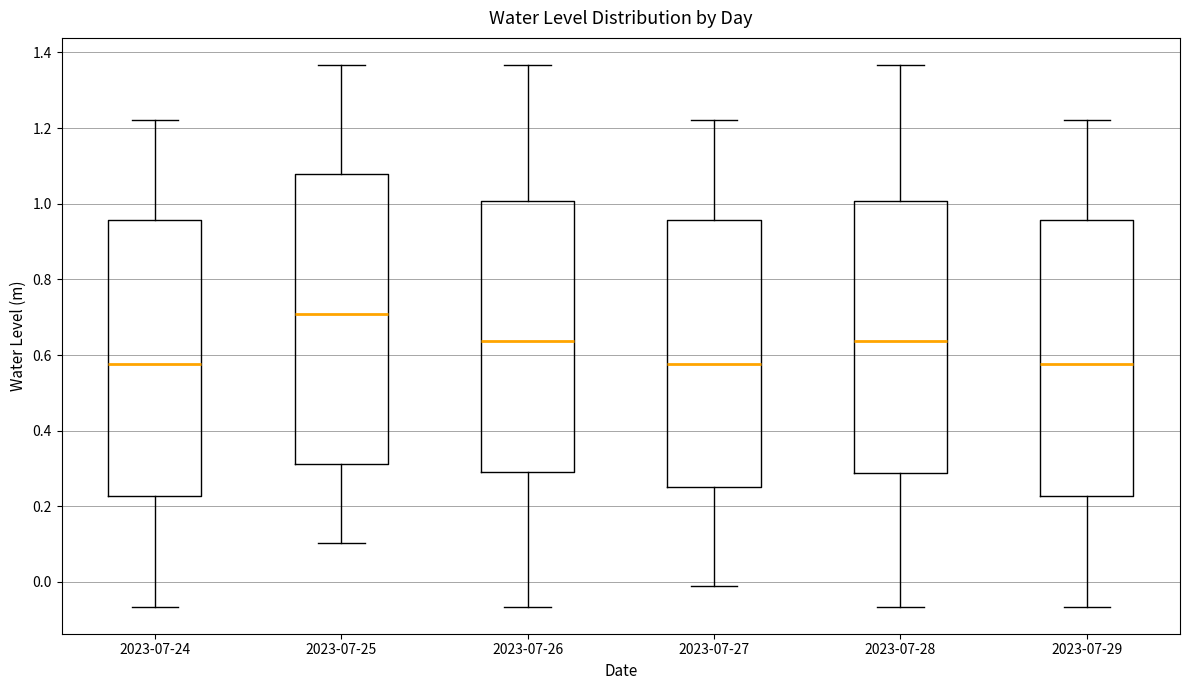

Reading left to right, transcribe this box plot: for each box, give where its median line is, the range the box spans, and where its two whiskers end, as read against the y-axis. The values are not printed on the chart, so give them approximately, as read against the axis.

2023-07-24: median 0.58, box 0.22 to 0.96, whiskers -0.06 to 1.22
2023-07-25: median 0.70, box 0.32 to 1.08, whiskers 0.10 to 1.36
2023-07-26: median 0.64, box 0.30 to 1.00, whiskers -0.06 to 1.36
2023-07-27: median 0.58, box 0.26 to 0.96, whiskers 0.00 to 1.22
2023-07-28: median 0.64, box 0.28 to 1.00, whiskers -0.06 to 1.36
2023-07-29: median 0.58, box 0.22 to 0.96, whiskers -0.06 to 1.22